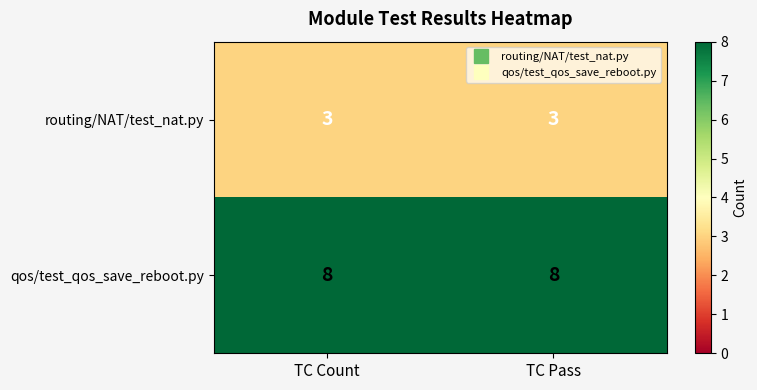

Reading left to right, transcribe all the data shown in this chart.

routing/NAT/test_nat.py: 3	3
qos/test_qos_save_reboot.py: 8	8